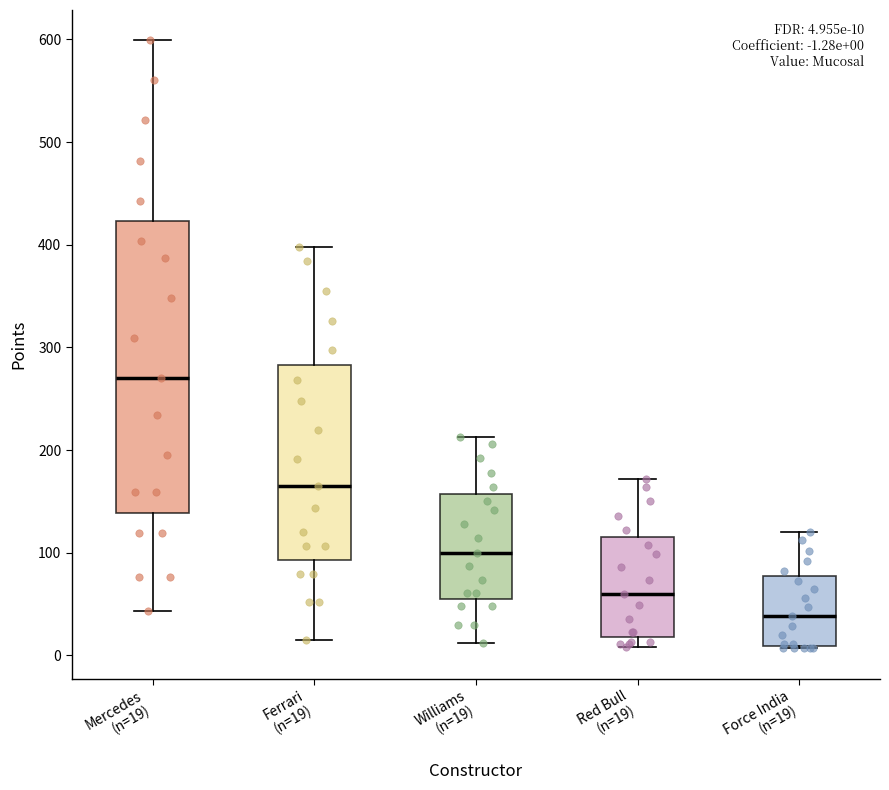

Which box is the tallest, from its lower edge to its upper edge?

Mercedes (n=19)